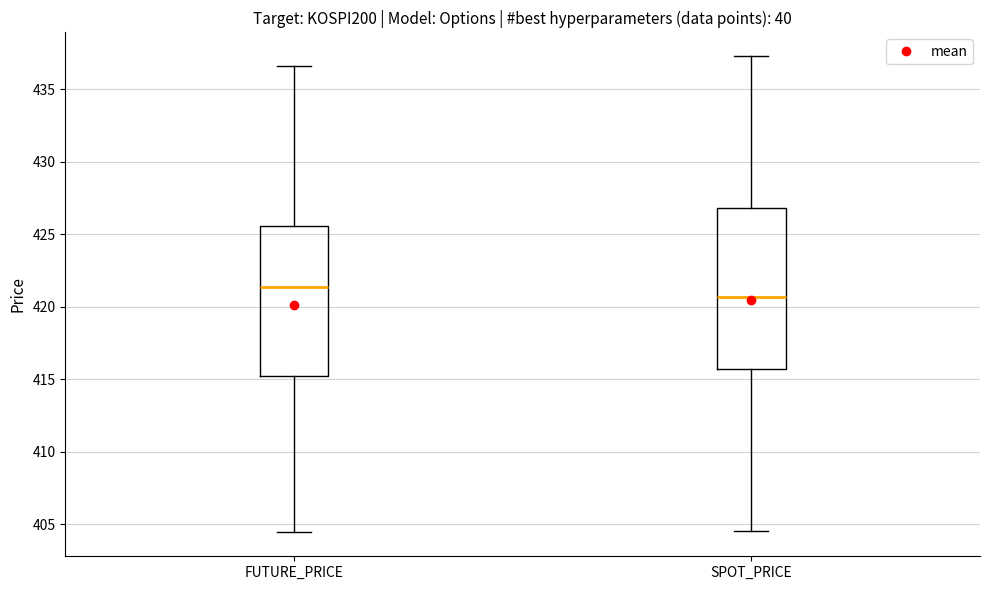

Where does the median line of the box for SPOT_PRICE sit on the y-axis? The values are not printed on the chart, so give them approximately, as read against the axis.

420.5